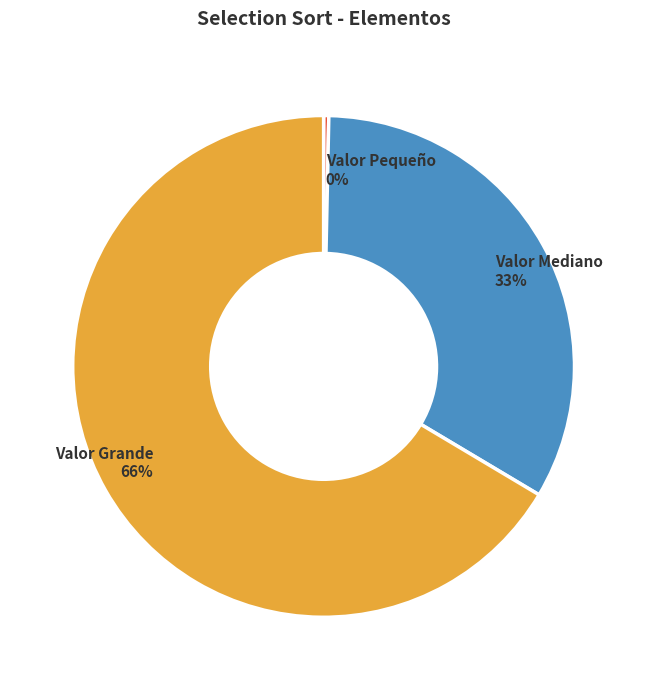

How many segments does this pie chart have?

3